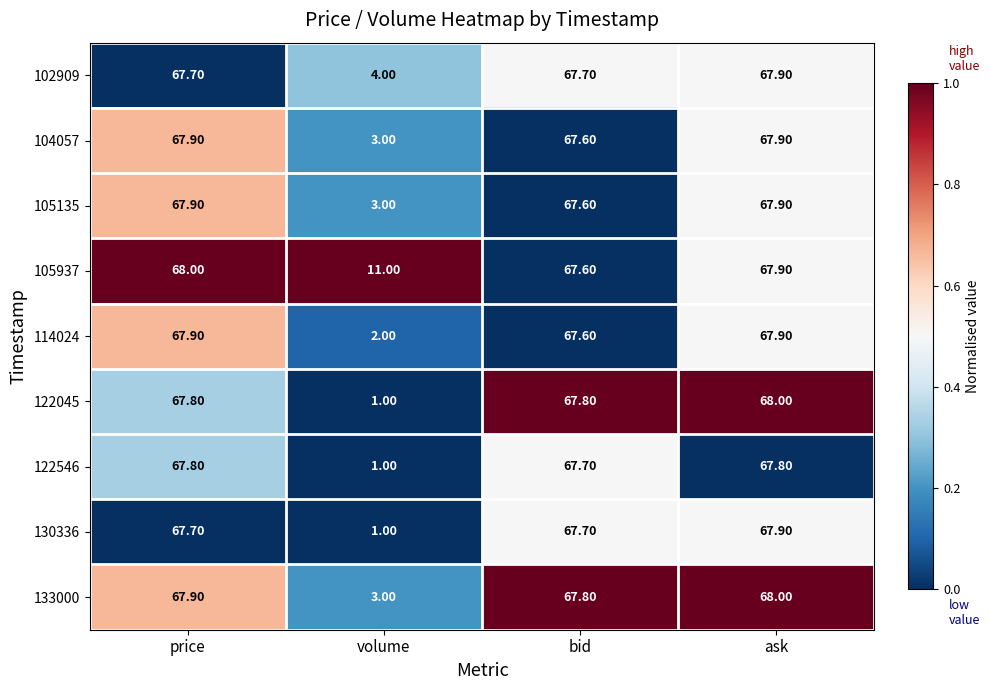

What is the sum of the 114024 values at ask and bid?

135.5